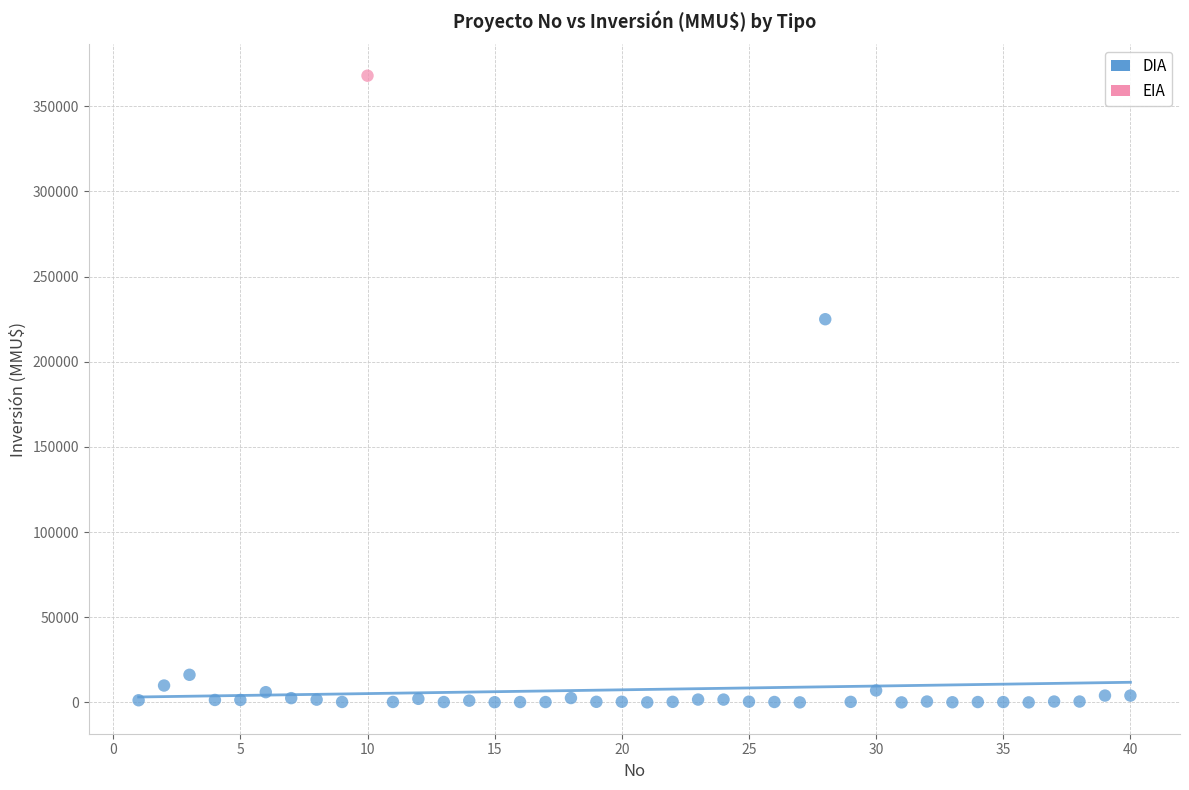

What are all the series names shown in the legend?

DIA, EIA